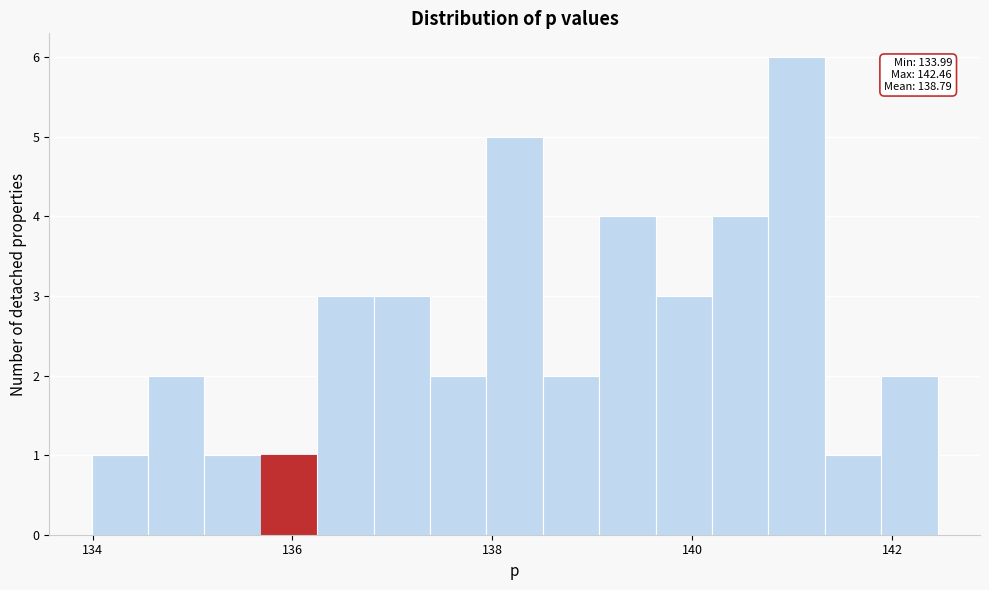

Read against the x-axis, roughly where is the centre of the tallest bar?

141.0